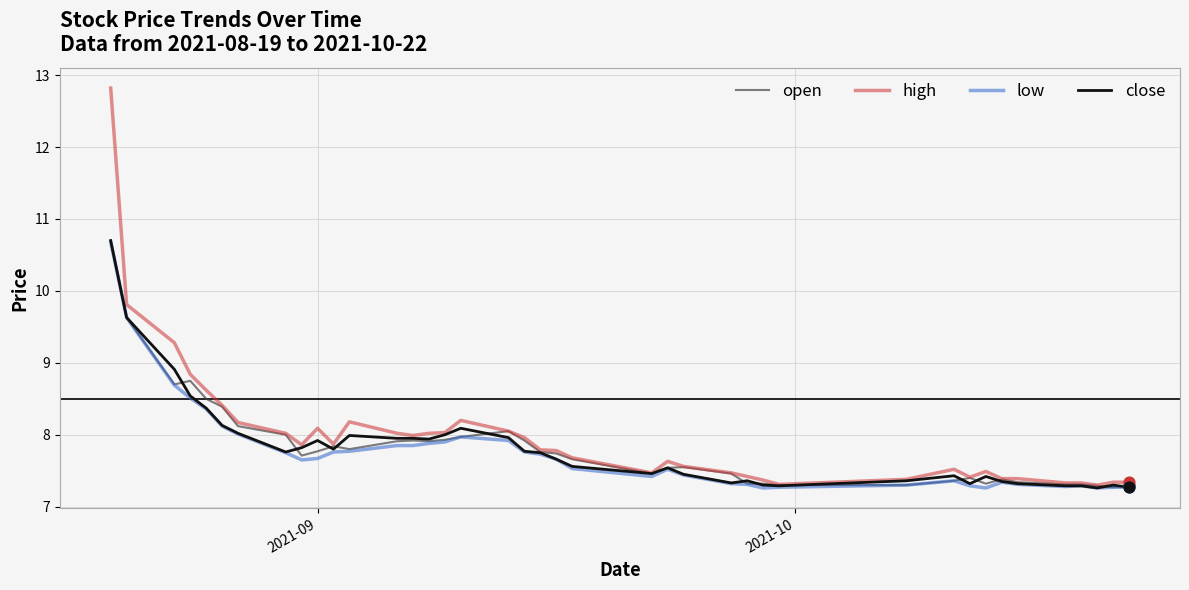

Which series has the widest spread of values?

high